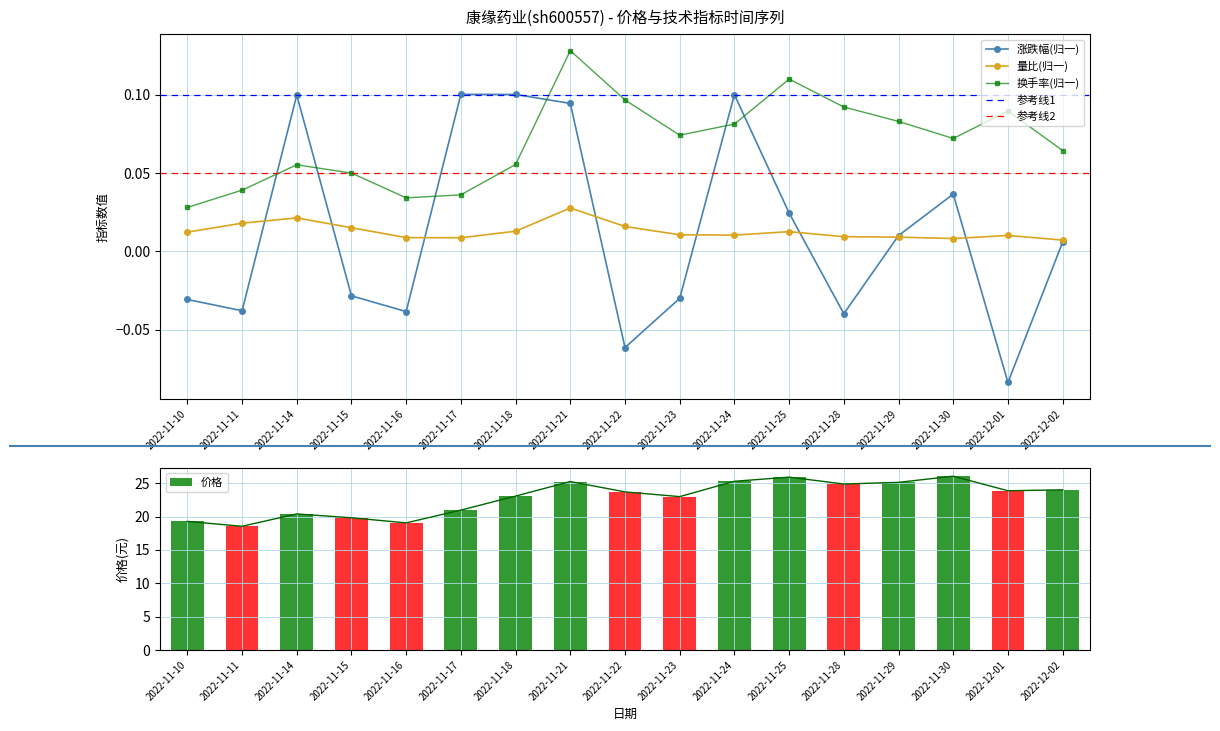

What is the label of the 17th bar from the left?

2022-12-02